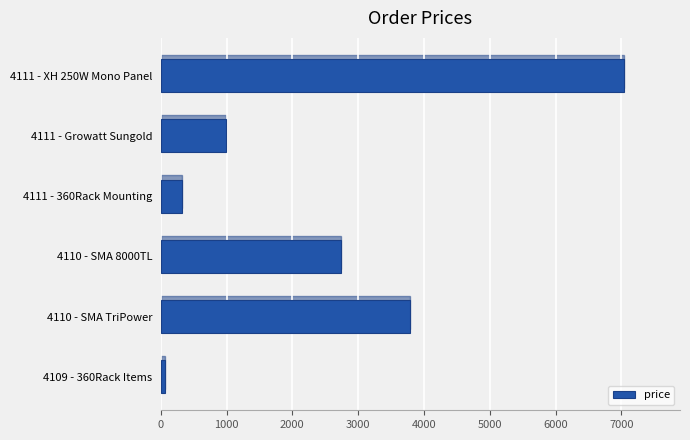

Reading top to bottom, list all the values displayed in this chart.

7045.5	988.9	319.0	2739.0	3793.9	68.2